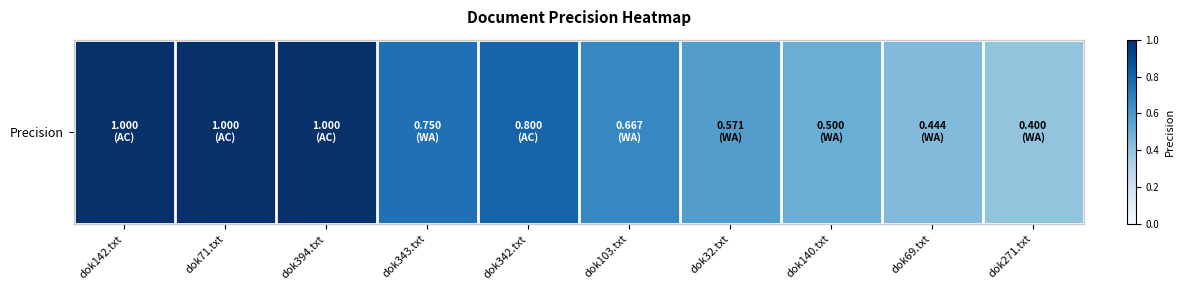

List the labels in order of value, smallest first.

dok271.txt, dok69.txt, dok140.txt, dok32.txt, dok103.txt, dok343.txt, dok342.txt, dok142.txt, dok71.txt, dok394.txt